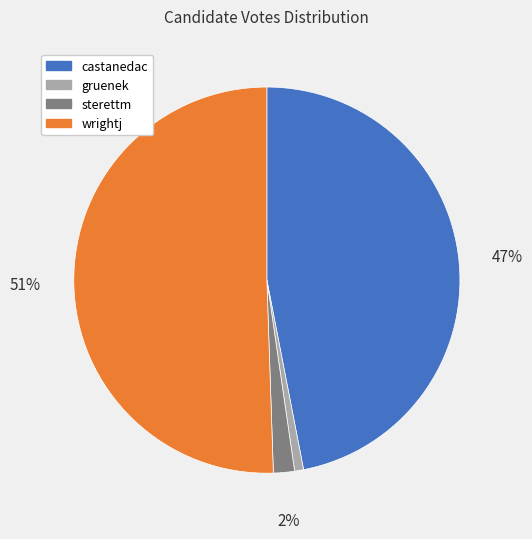

Does sterettm represent more than half of the total?

No